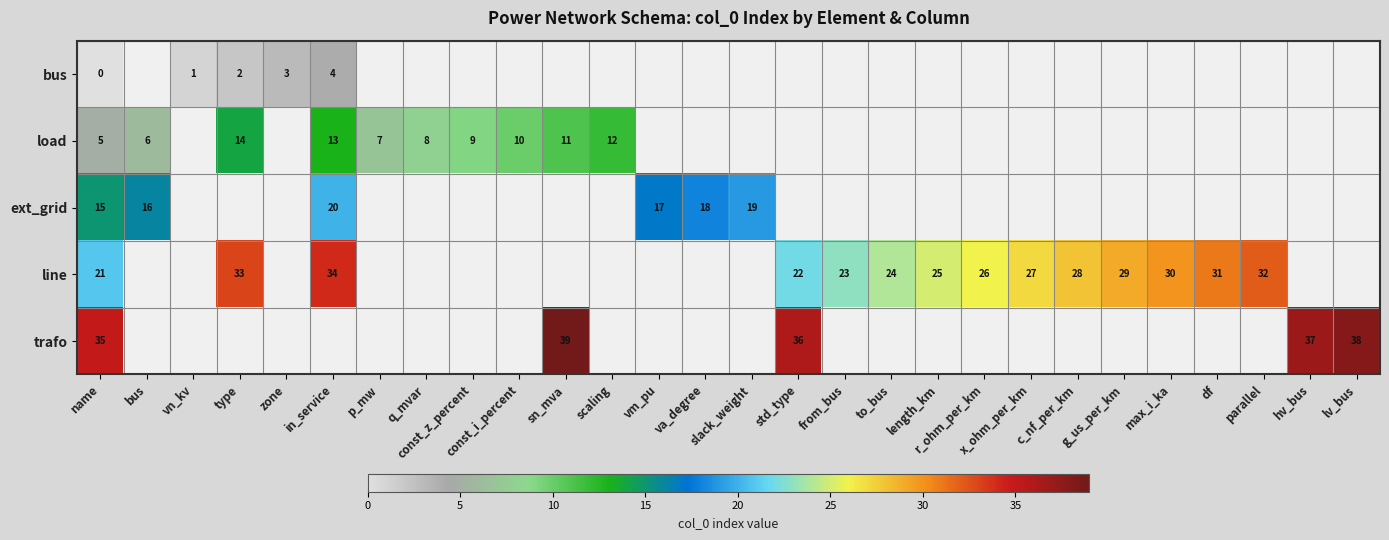

Where is row_2 nearest to the value 17?

vm_pu